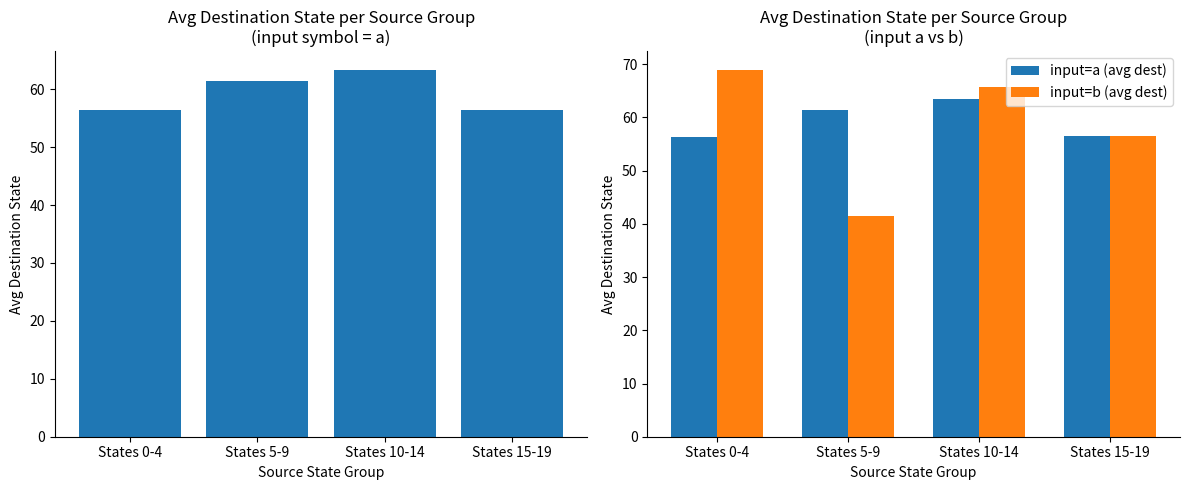

What is the lowest value of the input=b (avg dest) series?

41.5